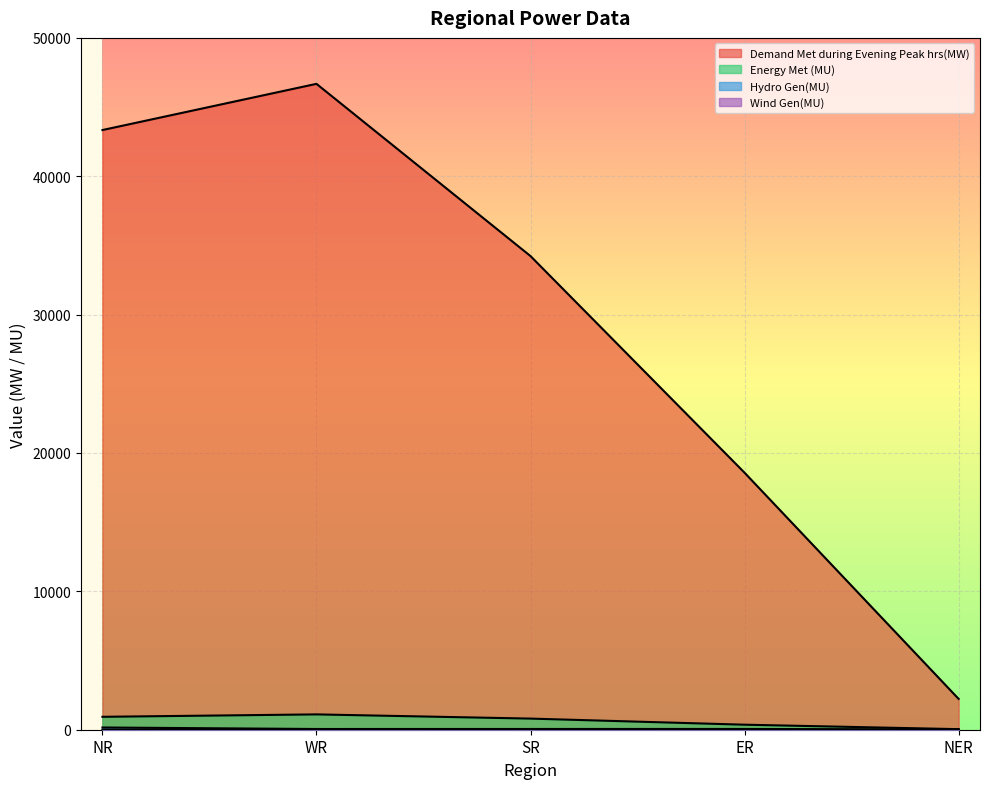

List the series in order of their peak value, highest first.

Demand Met during Evening Peak hrs(MW), Energy Met (MU), Hydro Gen(MU), Wind Gen(MU)